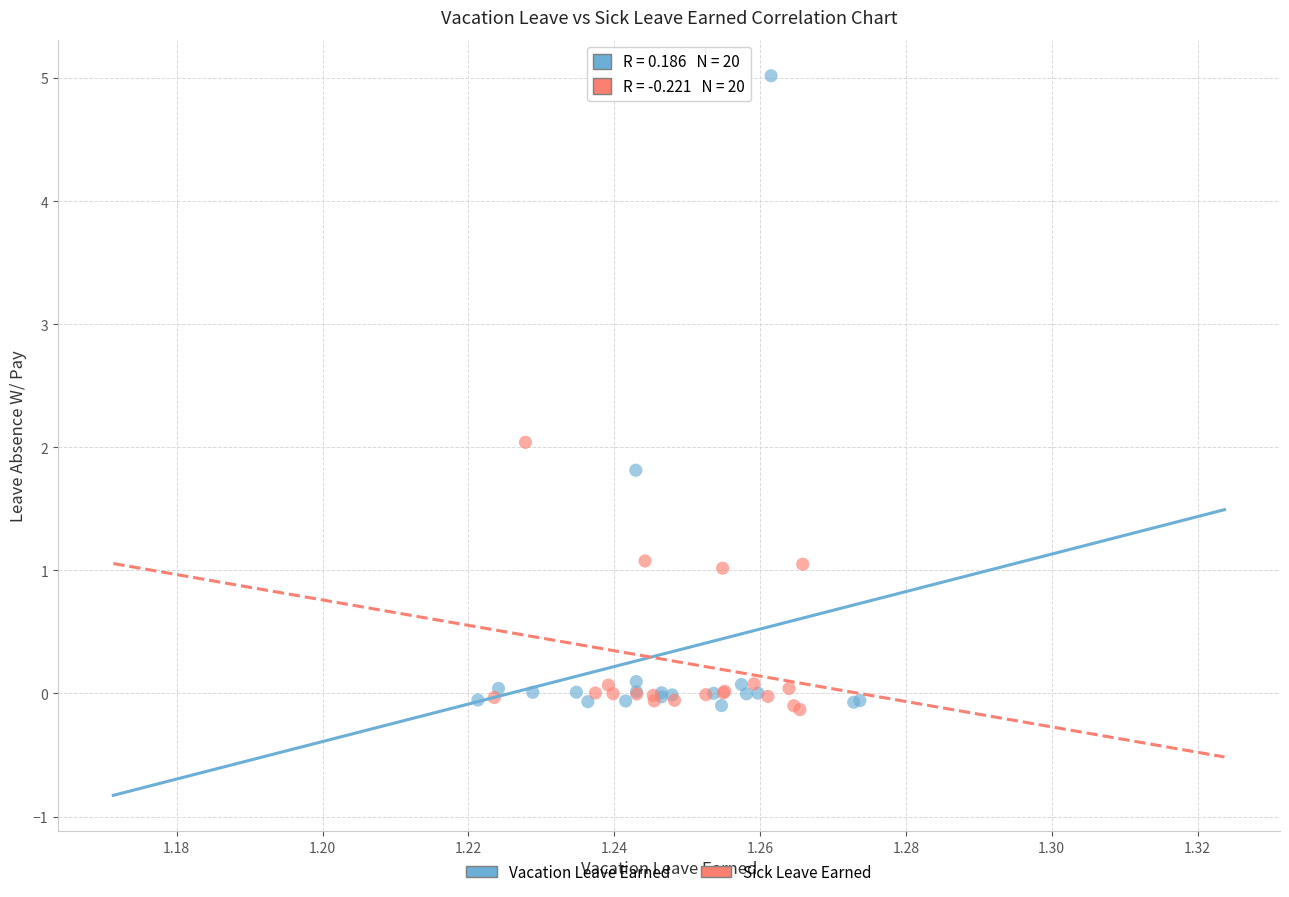

Which series reaches the maximum Y coordinate?

Vacation Leave Earned